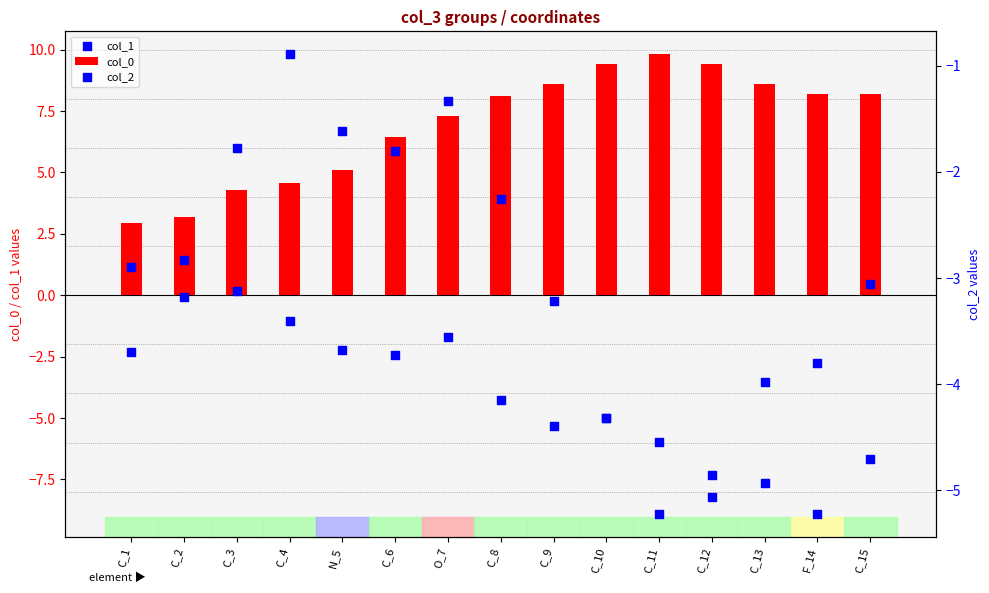

Which series contains the highest Y value?

col_0